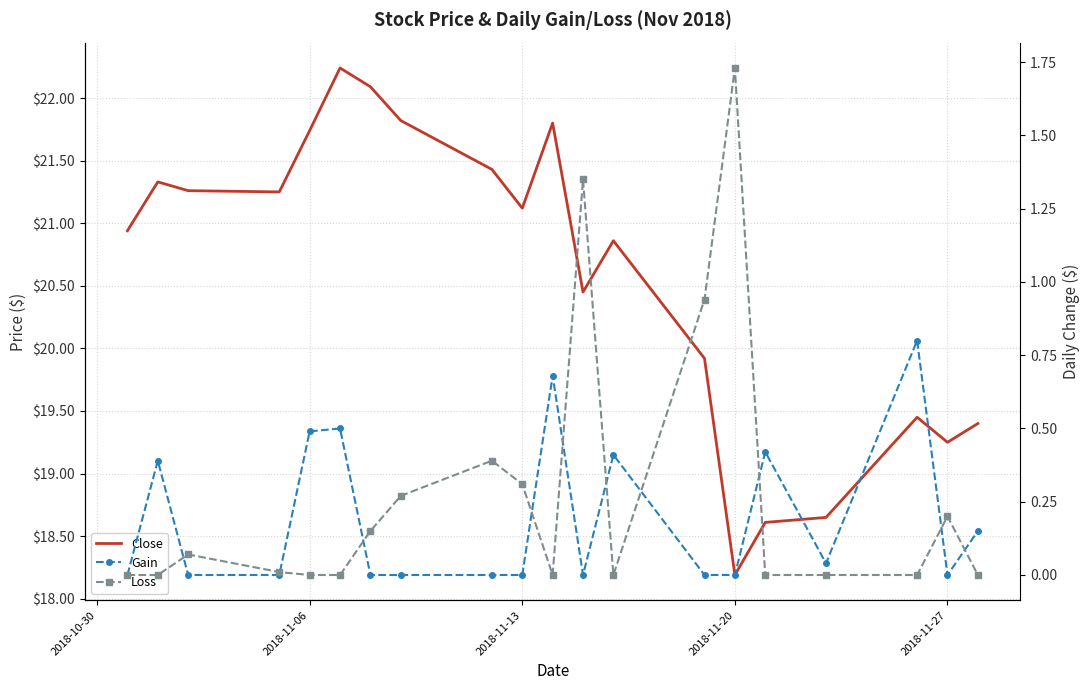

Reading left to right, extract all data points from this chart.

Close: 20.9	21.3	21.3	21.2	21.7	22.2	22.1	21.8	21.4	21.1	21.8	20.5	20.9	19.9	18.2	18.6	18.6	19.5	19.2	19.4
Gain: 0.0	0.4	0.0	0.0	0.5	0.5	0.0	0.0	0.0	0.0	0.7	0.0	0.4	0.0	0.0	0.4	0.0	0.8	0.0	0.1
Loss: 0.0	0.0	0.1	0.0	0.0	0.0	0.1	0.3	0.4	0.3	0.0	1.3	0.0	0.9	1.7	0.0	0.0	0.0	0.2	0.0